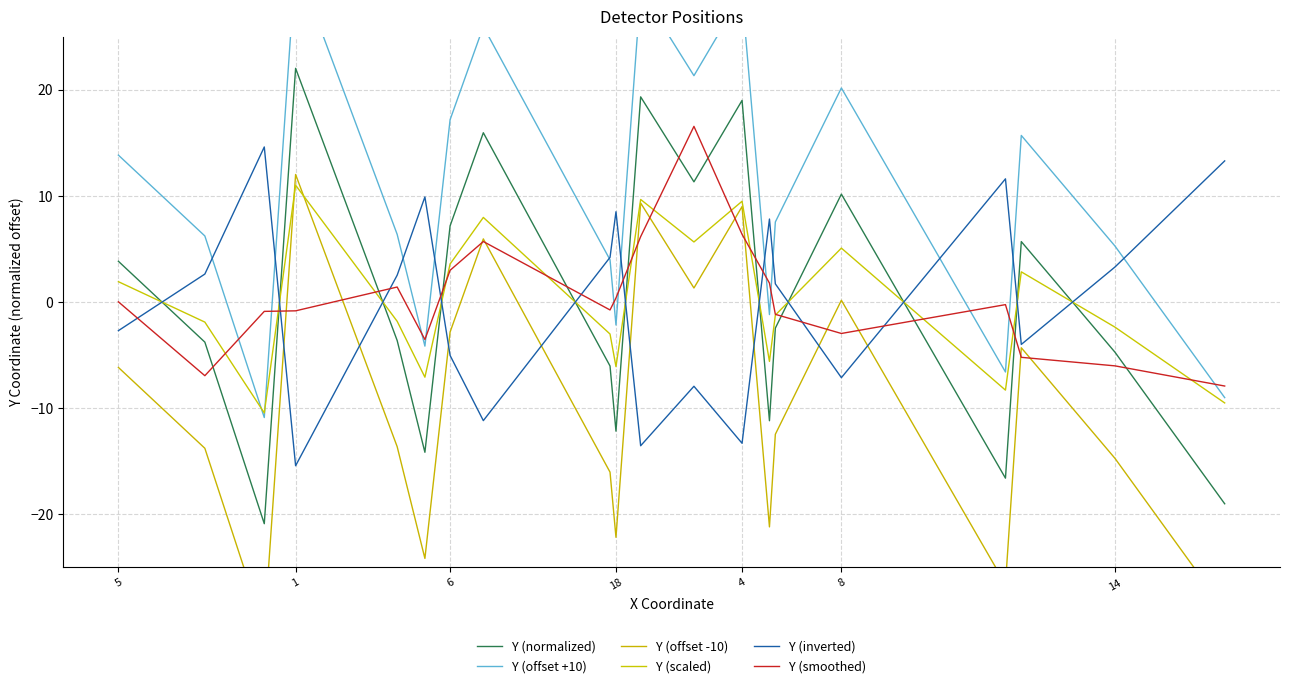

Is it true that Y (normalized) equals -8.3 at 14?

False